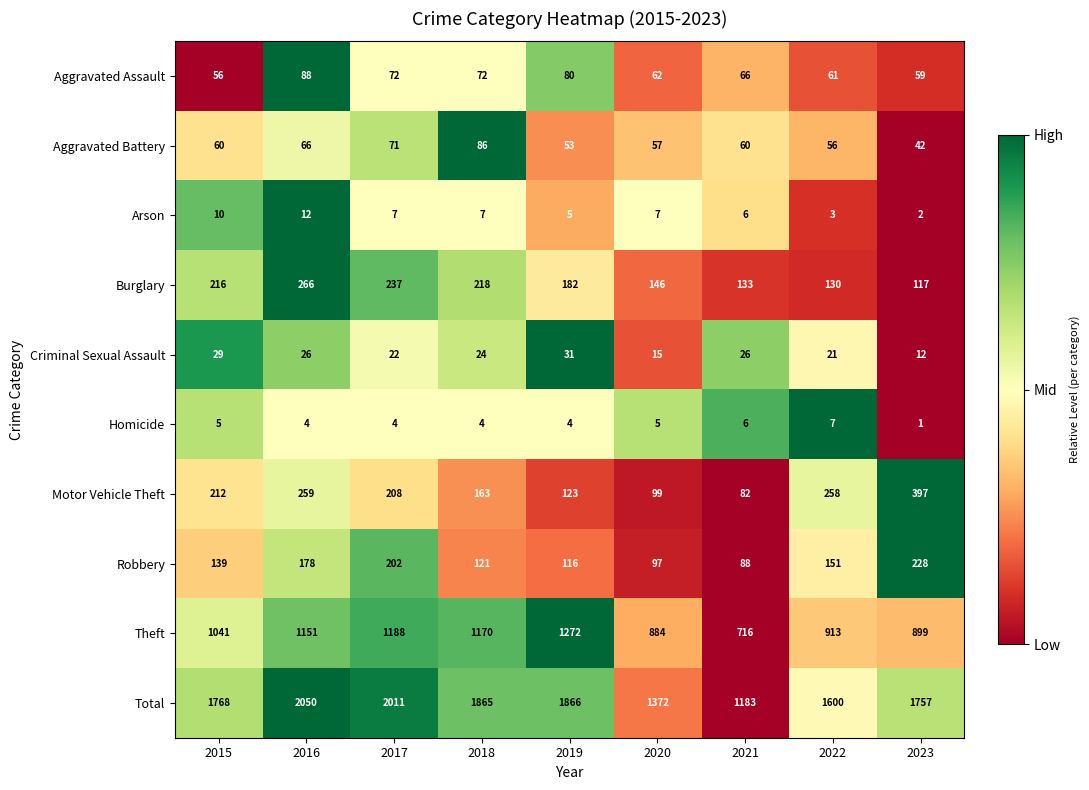

Which series has the widest spread of values?

Total